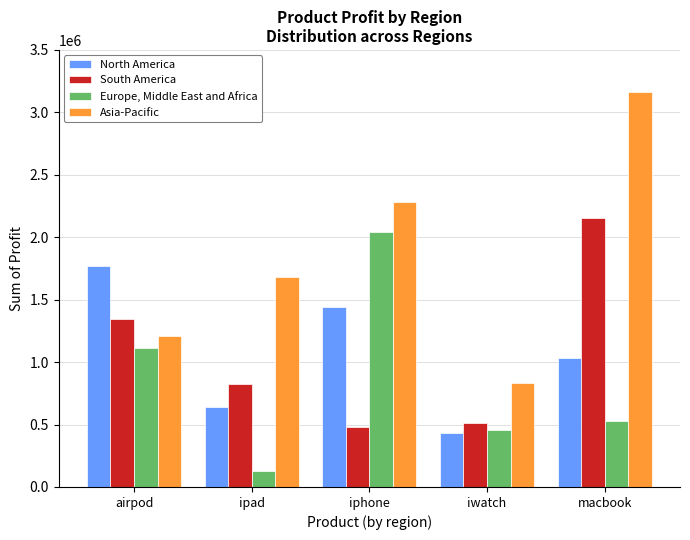

Reading left to right, list all the values displayed in this chart.

North America: airpod=1770232	ipad=637069	iphone=1443919	iwatch=433357	macbook=1033186
South America: airpod=1341948	ipad=822632	iphone=480634	iwatch=514140	macbook=2156420
Europe, Middle East and Africa: airpod=1111682	ipad=124600	iphone=2044302	iwatch=454709	macbook=526176
Asia-Pacific: airpod=1206171	ipad=1680019	iphone=2280066	iwatch=829103	macbook=3165554